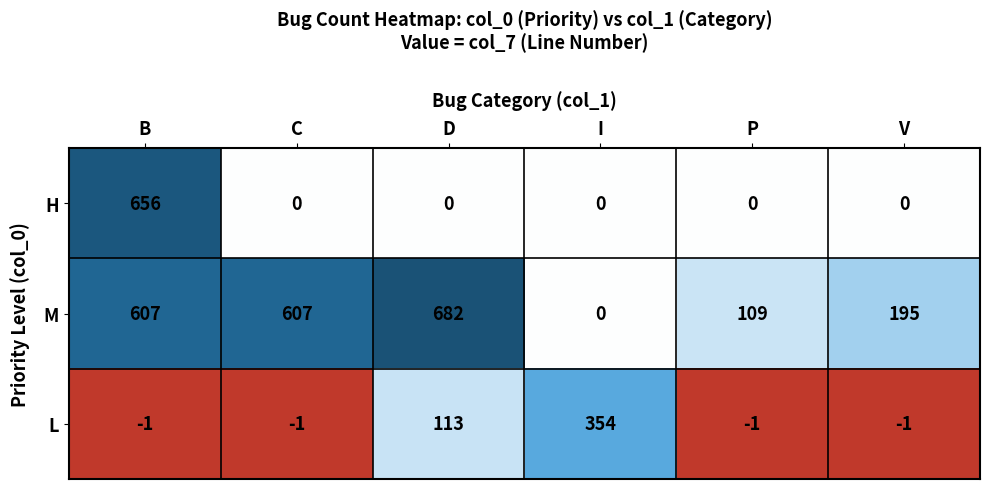

What is the total value across all series at V?

194